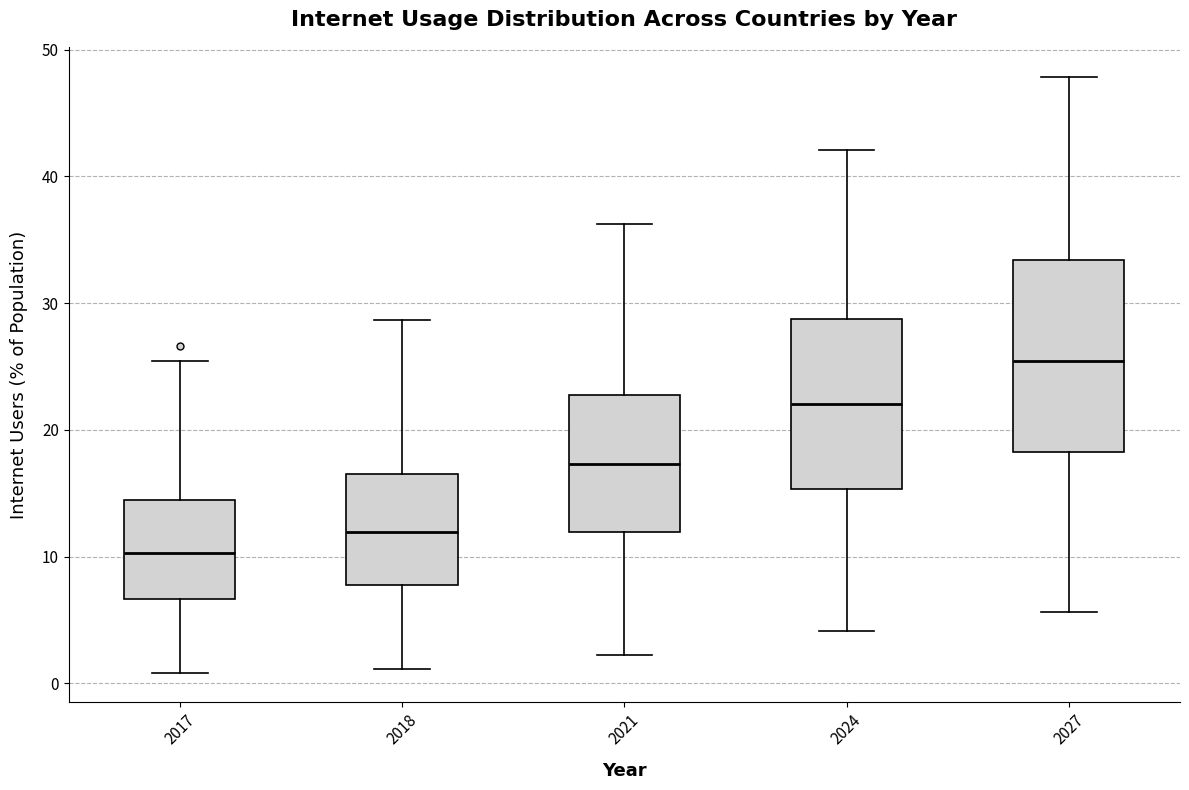

Reading left to right, transcribe this box plot: for each box, give where its median line is, the range the box spans, and where its two whiskers end, as read against the y-axis. The values are not printed on the chart, so give them approximately, as read against the axis.

2017: median 10, box 7 to 14, whiskers 1 to 25
2018: median 12, box 8 to 16, whiskers 1 to 29
2021: median 17, box 12 to 23, whiskers 2 to 36
2024: median 22, box 15 to 29, whiskers 4 to 42
2027: median 25, box 18 to 33, whiskers 6 to 48